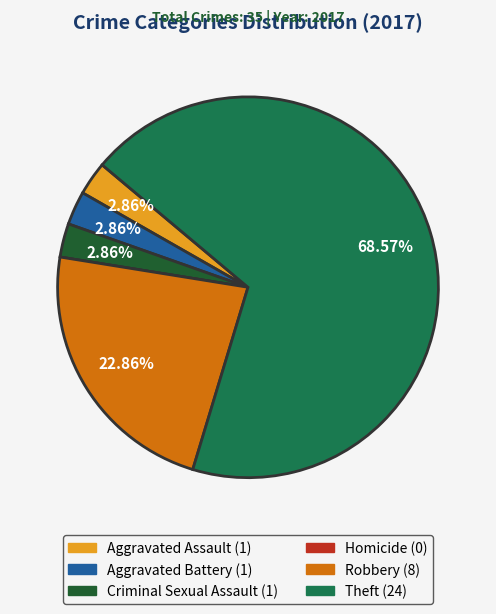

What percentage do Theft and Aggravated Battery together represent?

71.4%